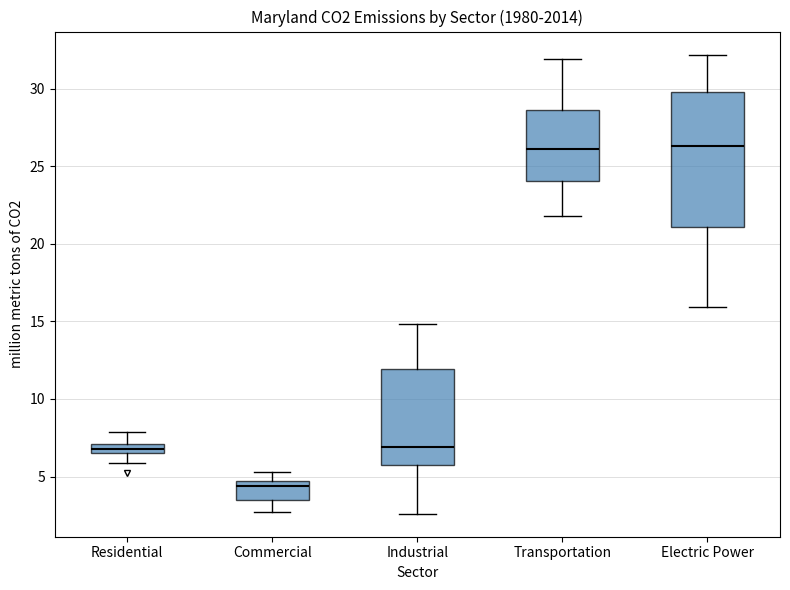

Where does the upper whisker of the box for Industrial end on the y-axis? The values are not printed on the chart, so give them approximately, as read against the axis.

15.0